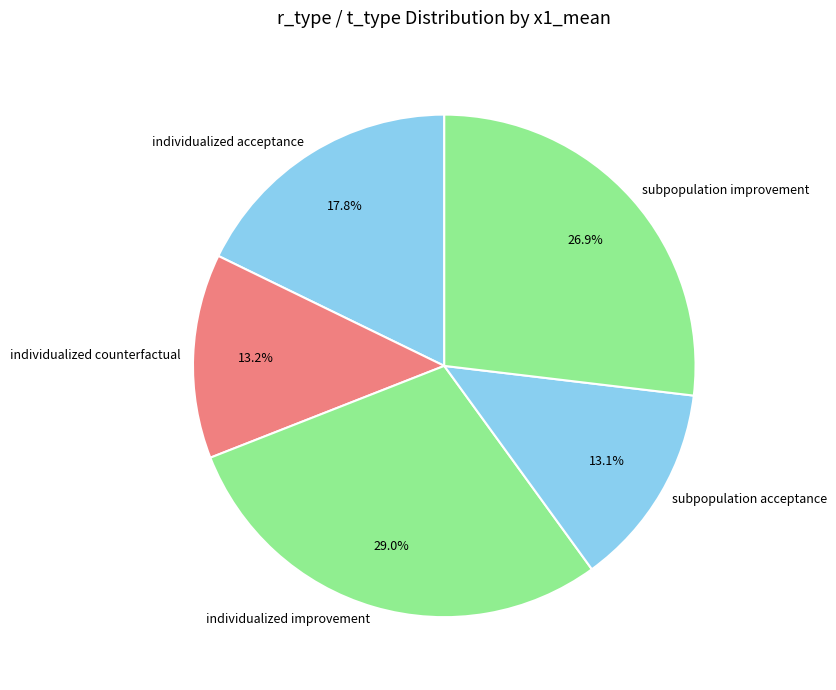

To the nearest percent, what is the average slice percentage?

20%